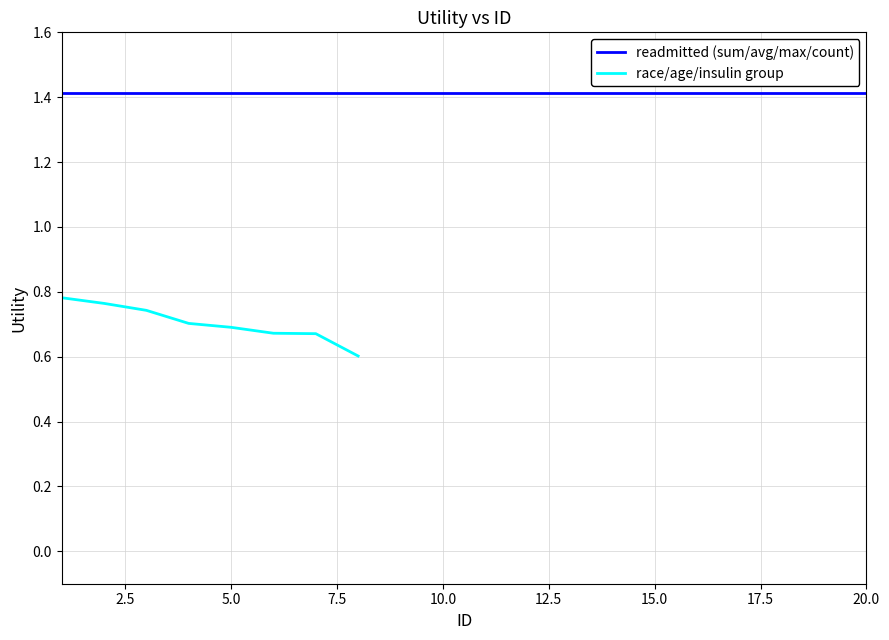

What are all the series names shown in the legend?

readmitted (sum/avg/max/count), race/age/insulin group